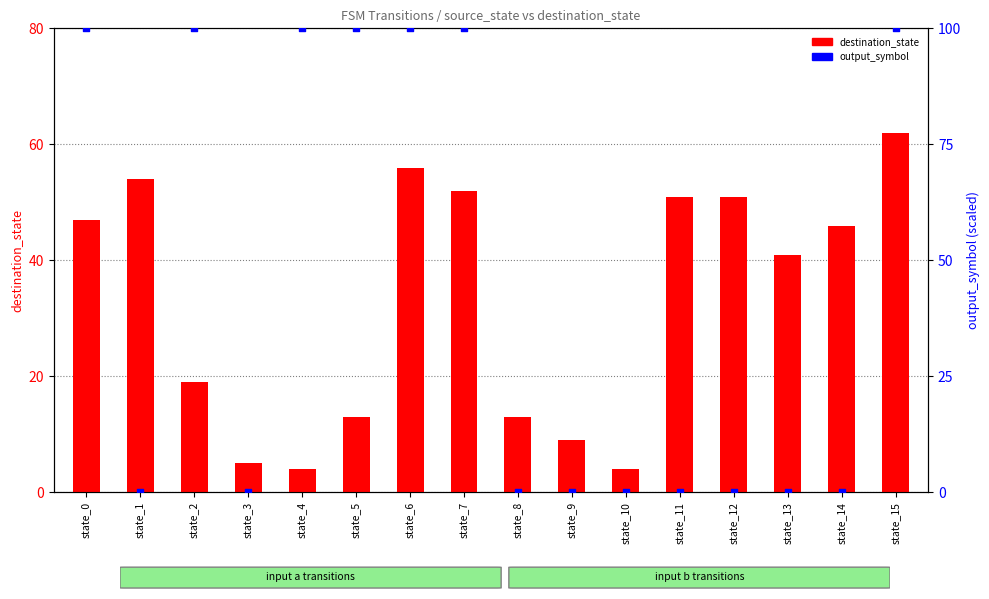

Is the value of destination_state at state_8 greater than the value of output_symbol at state_10?

Yes